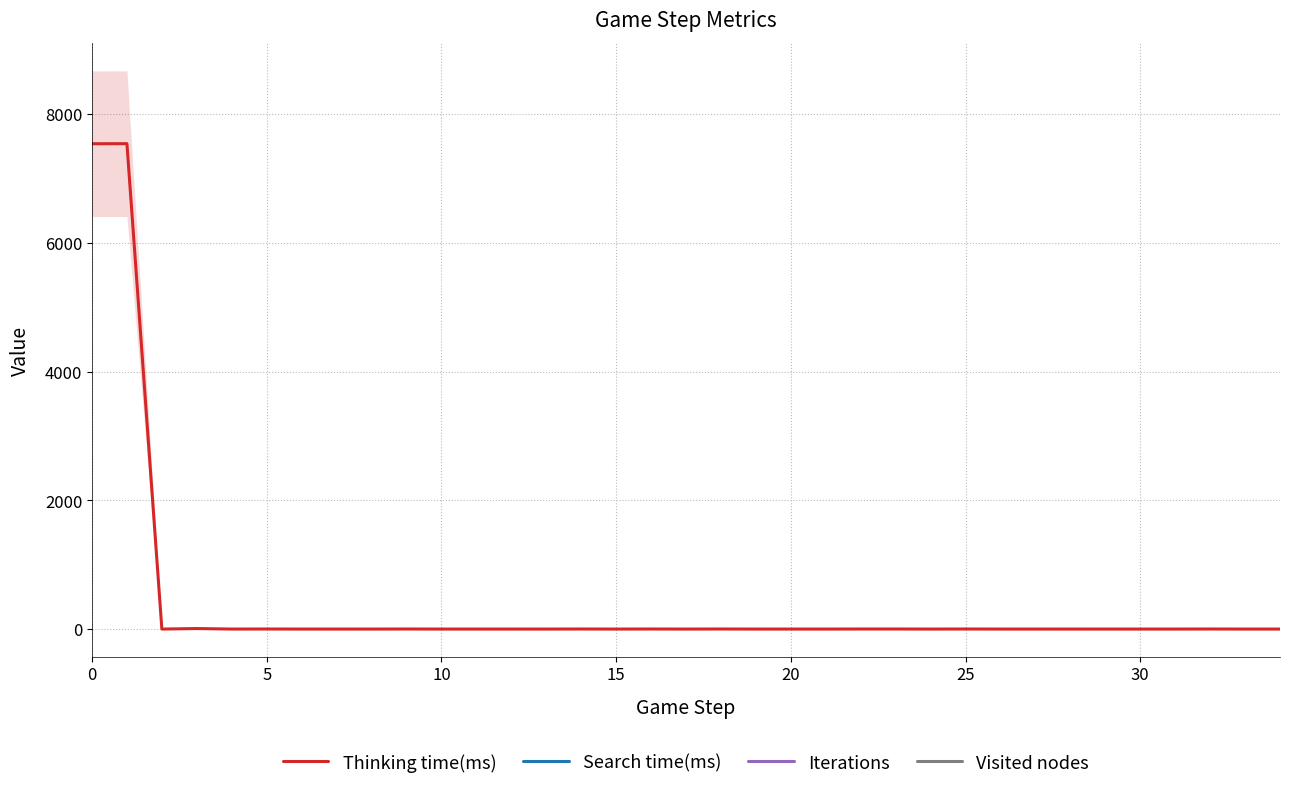

The value of Thinking time(ms) at 10 is 0. True or false?

True